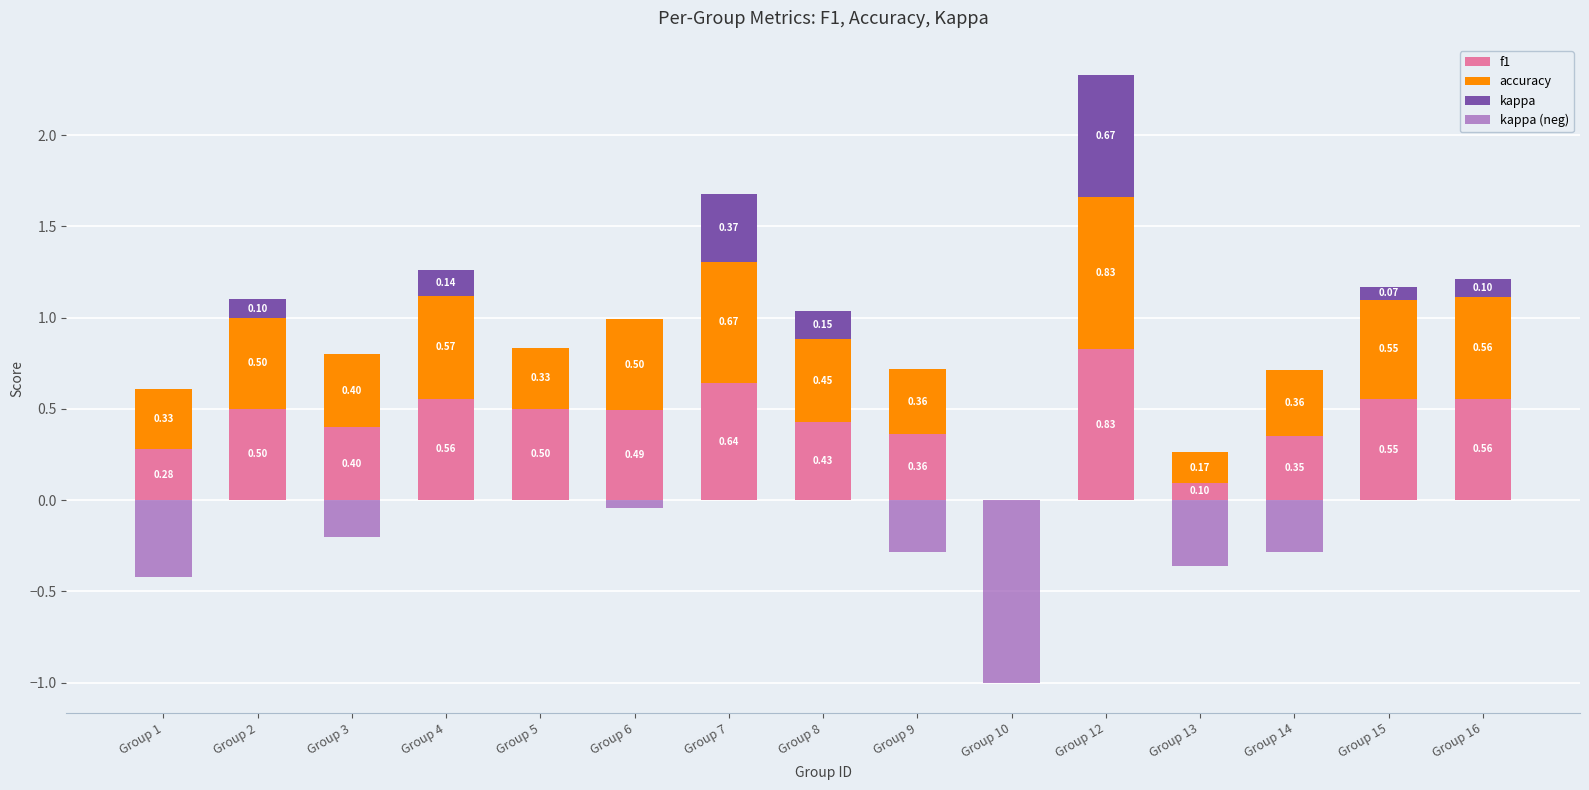

Count the number of categories in the chart.

15